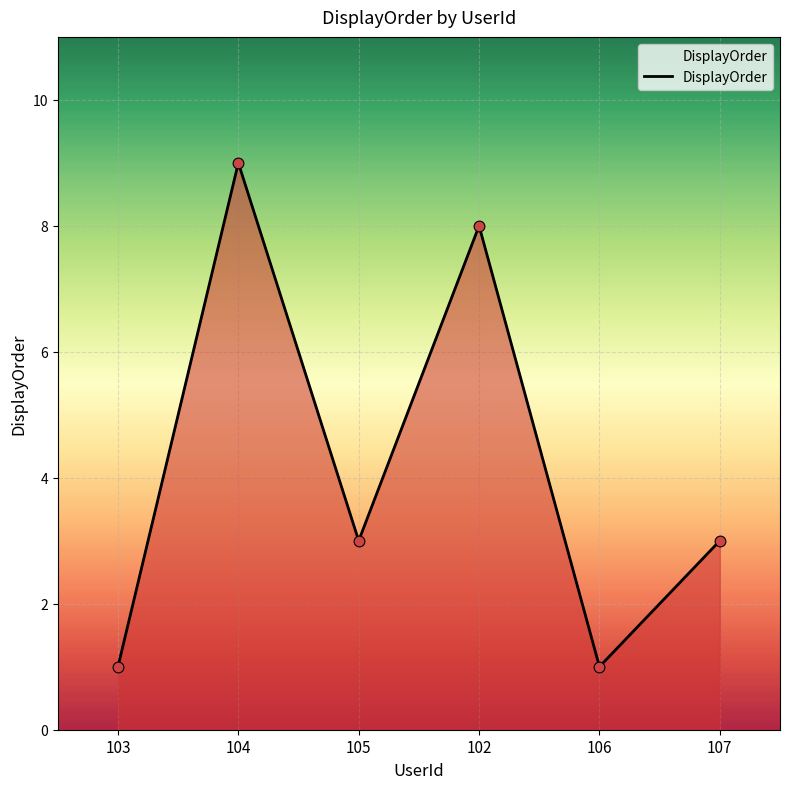

What is the change in value from 104 to 102?

-1